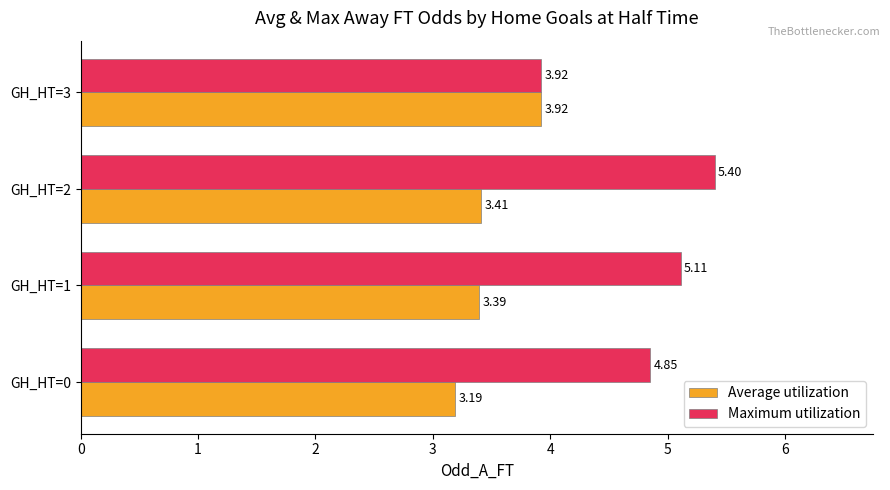

At which label is Maximum utilization closest to 4?

GH_HT=3